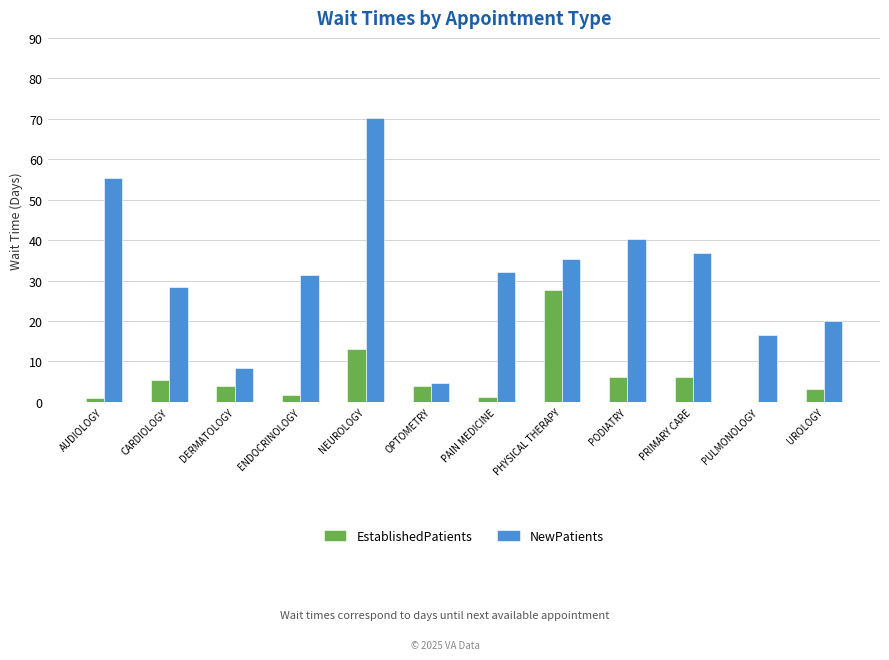

What is the sum of the EstablishedPatients values at PRIMARY CARE and CARDIOLOGY?

11.7